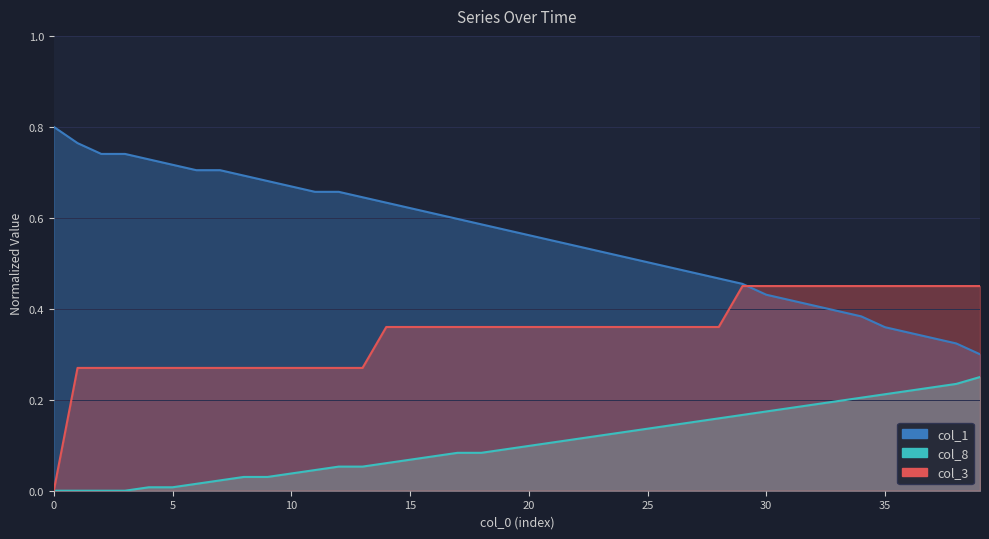

What is the value of the col_3 point at the 22nd from the left?

0.4